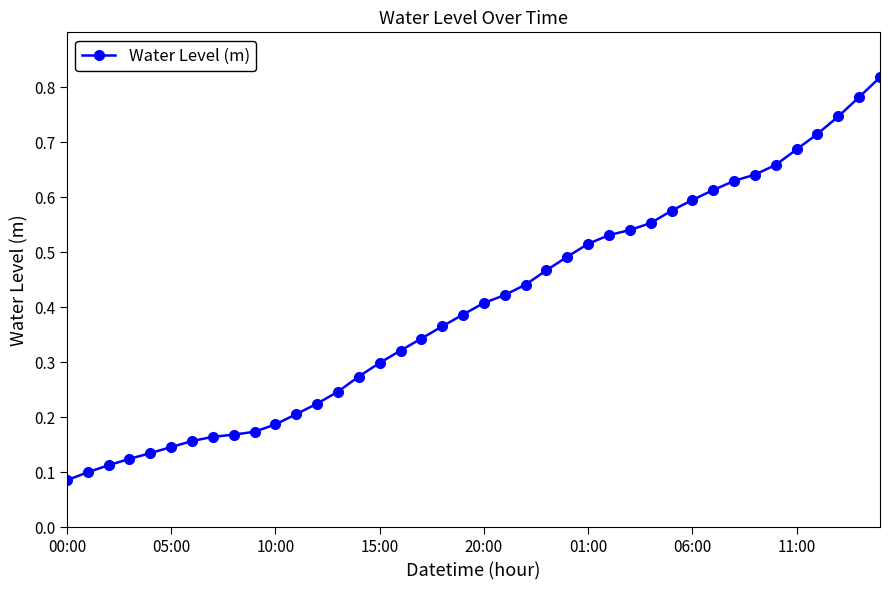

Count the values in the range 0 to 1.

40